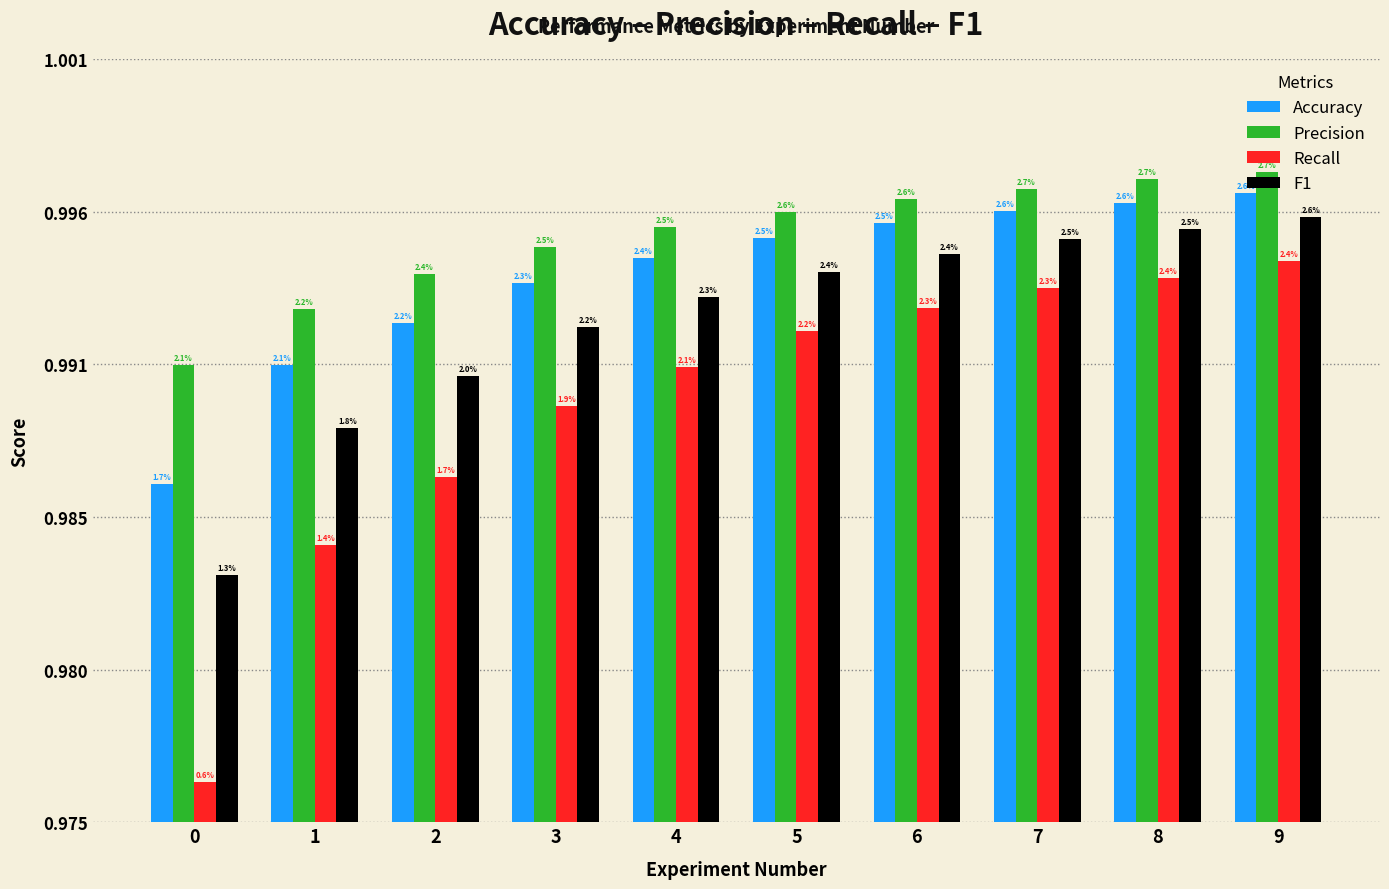

What are all the series names shown in the legend?

Accuracy, Precision, Recall, F1